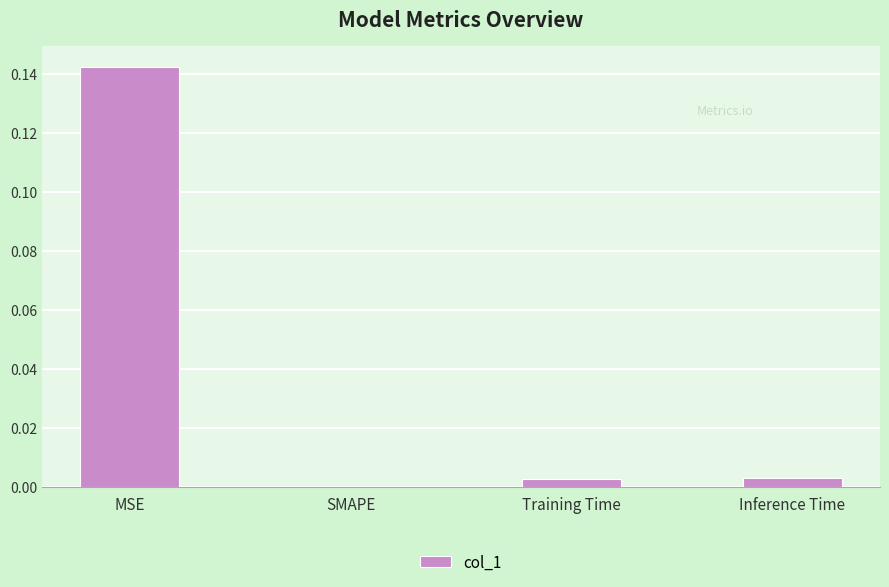

At which label is the value closest to 0?

SMAPE